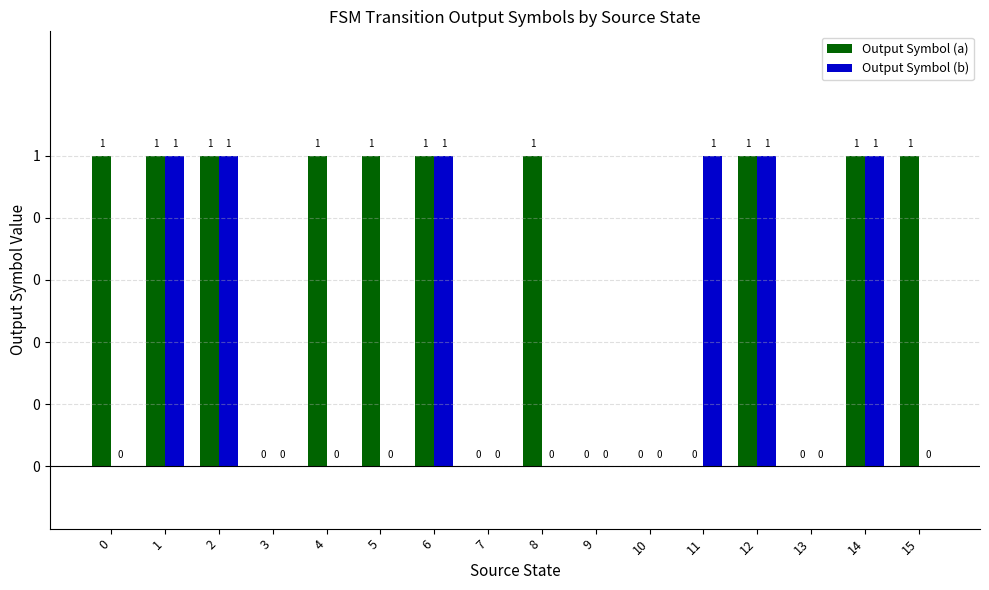

Are the bars grouped side by side (vs. stacked)?

Yes